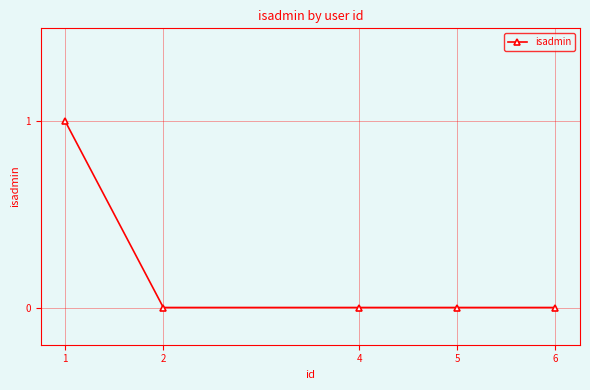

The value at 4 is 0. True or false?

True